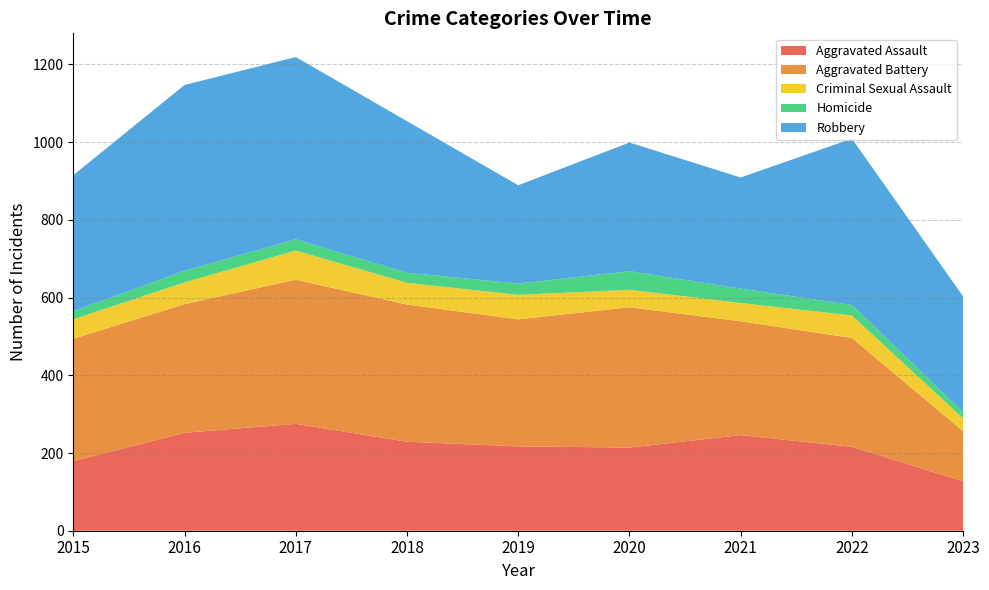

The Robbery series shows 557.8 at 2020. True or false?

False